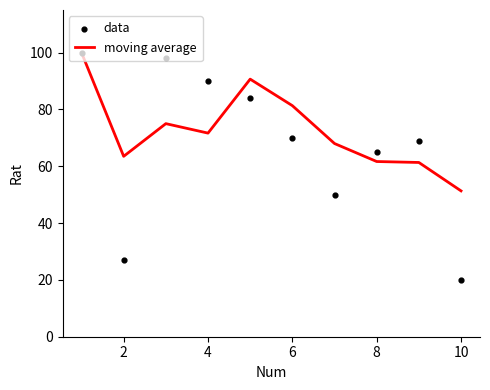

At which label does moving average reach its minimum?

10